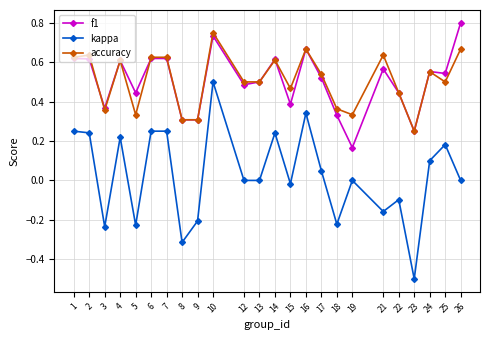

What is the value of the kappa point at the 21st from the left?

-0.5